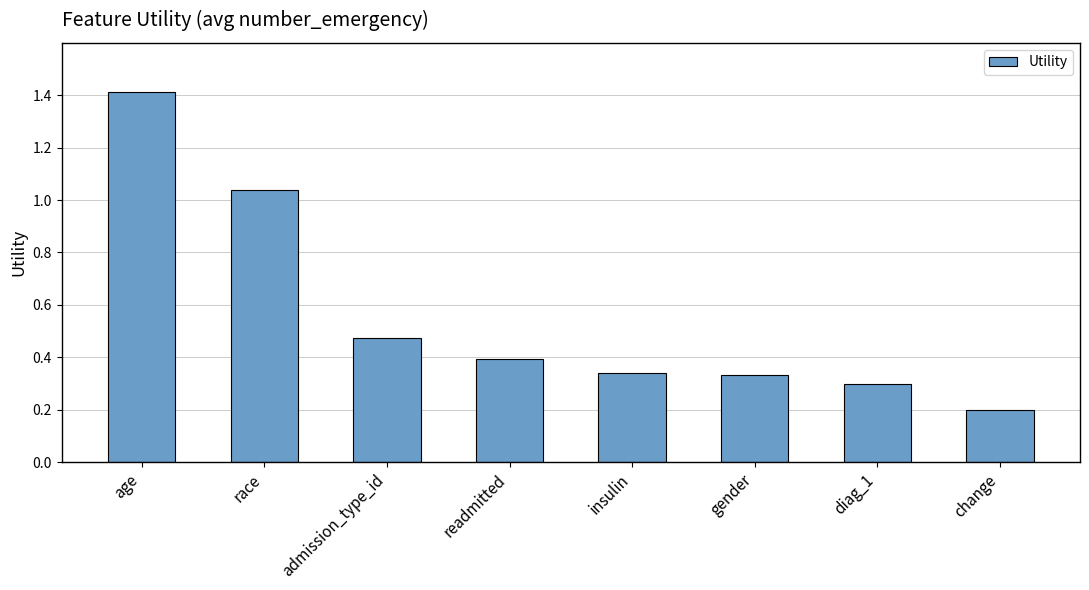

The chart shows a value of 0.2 at insulin. True or false?

False